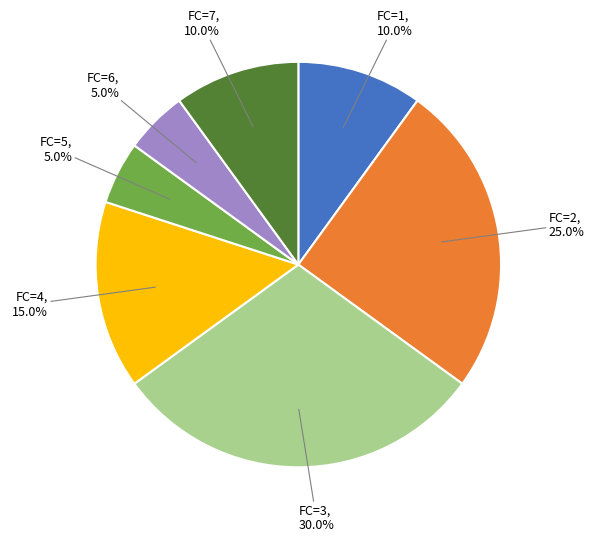

Count the number of slices in the pie.

7